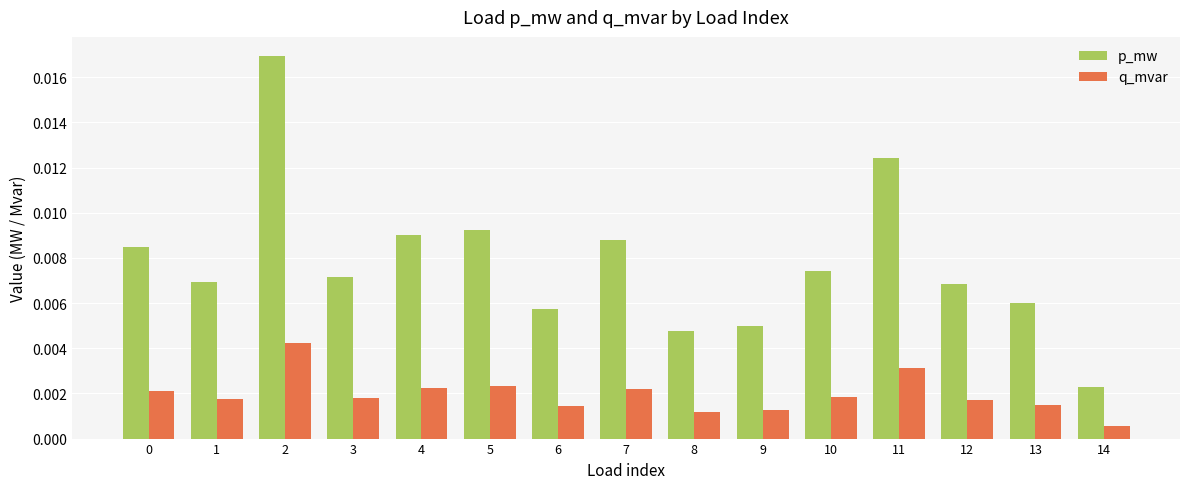

Count the p_mw values in the range 0 to 1.

15